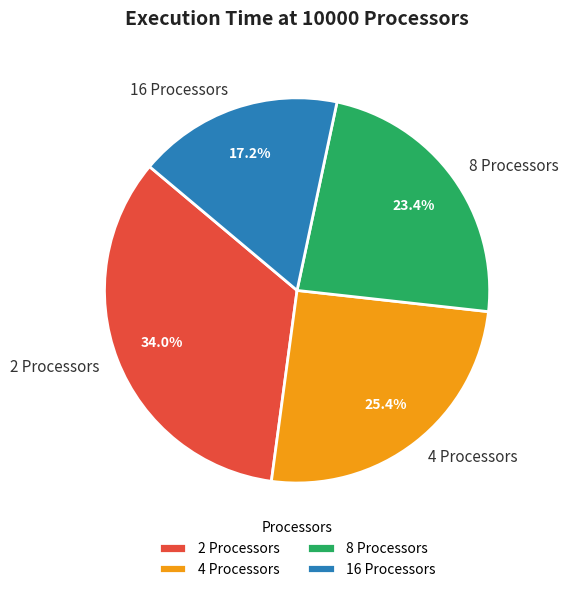

What is the largest slice in the pie chart?

2 Processors